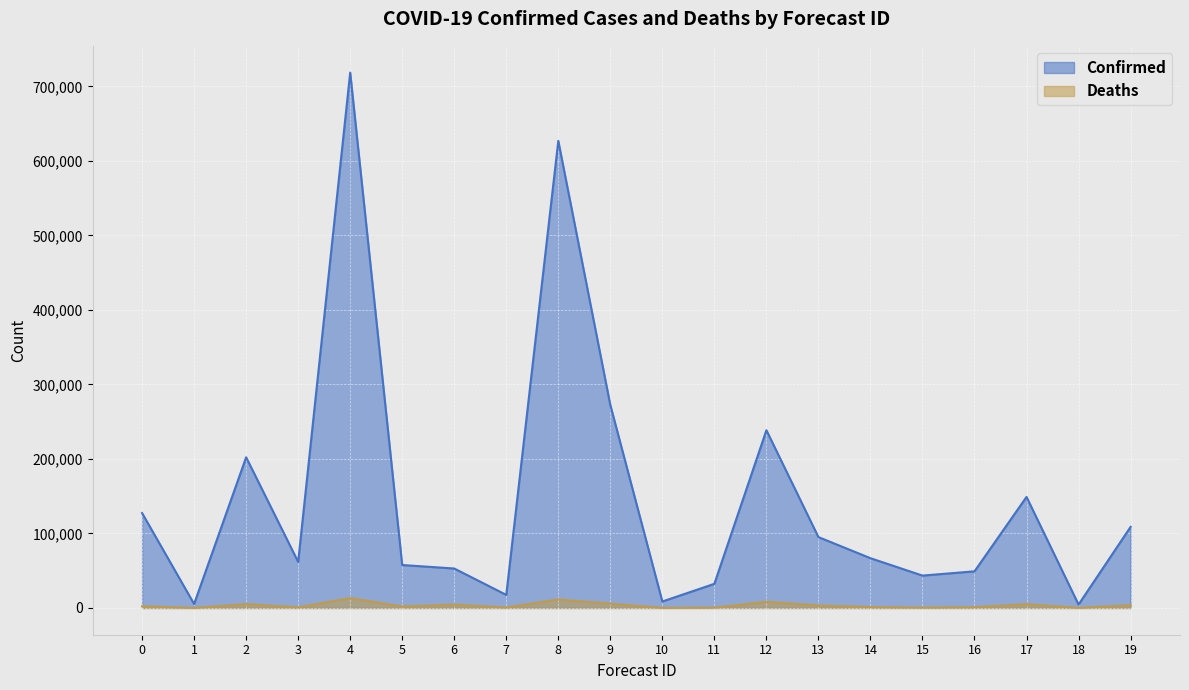

What is the value of the Deaths point at the 8th from the left?

606